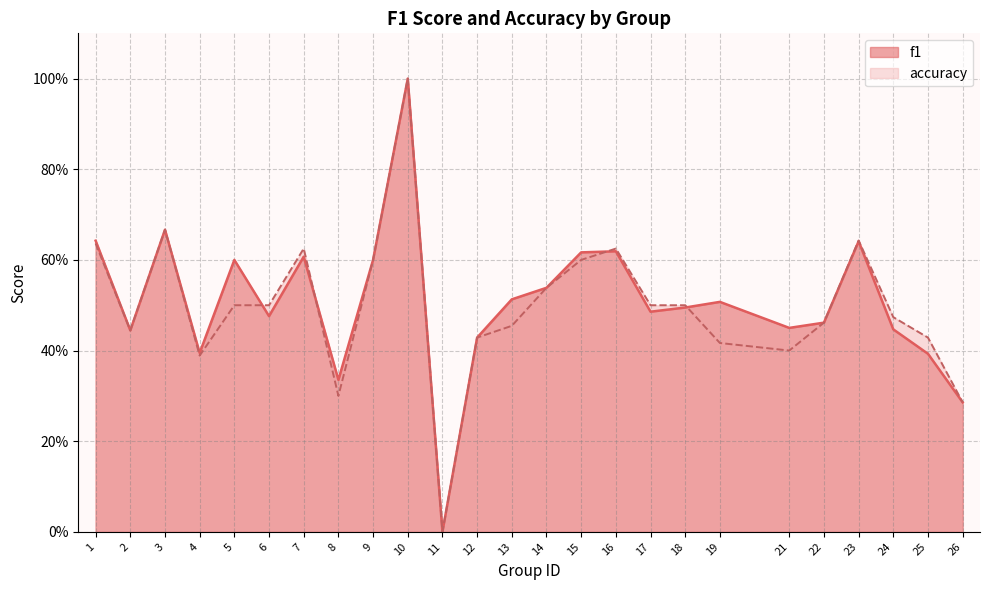

What are all the series names shown in the legend?

f1, accuracy